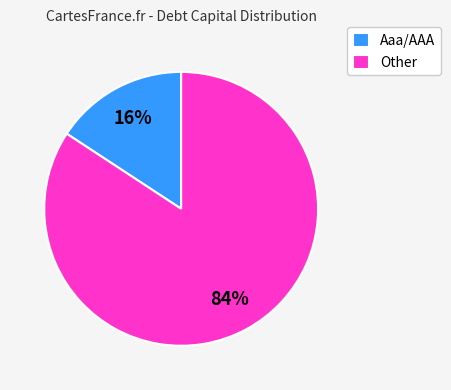

Combined, do Other and Aaa/AAA account for over 50%?

Yes